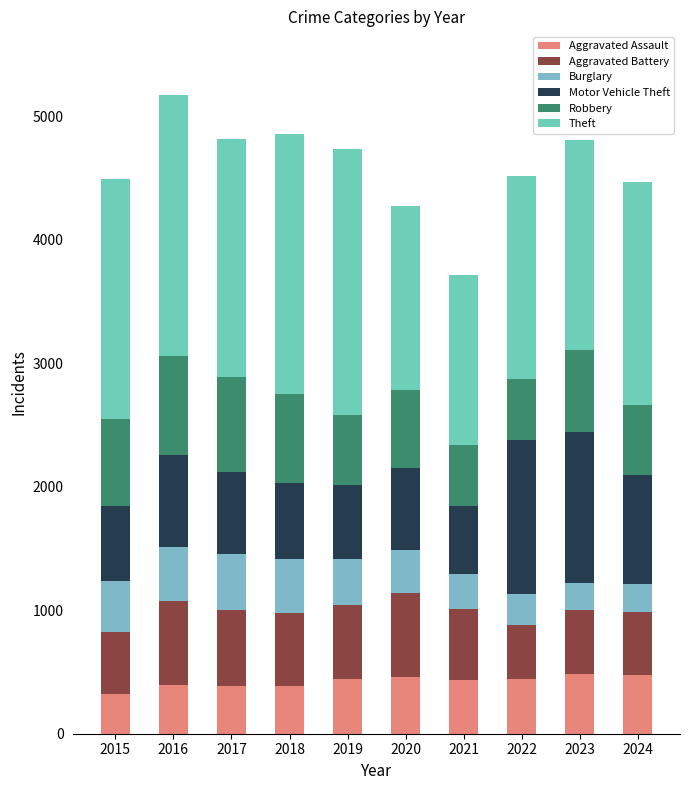

Count the number of data series in this chart.

6